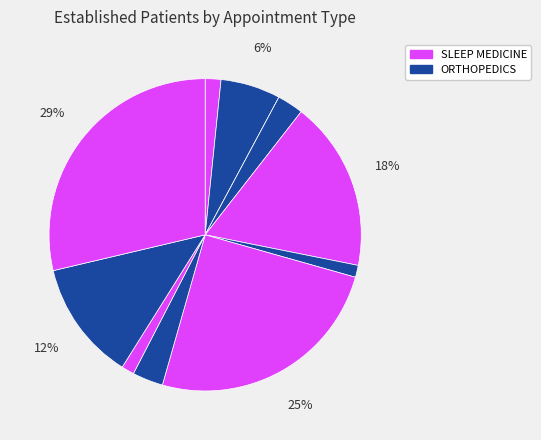

How many slices are in this pie chart?

11